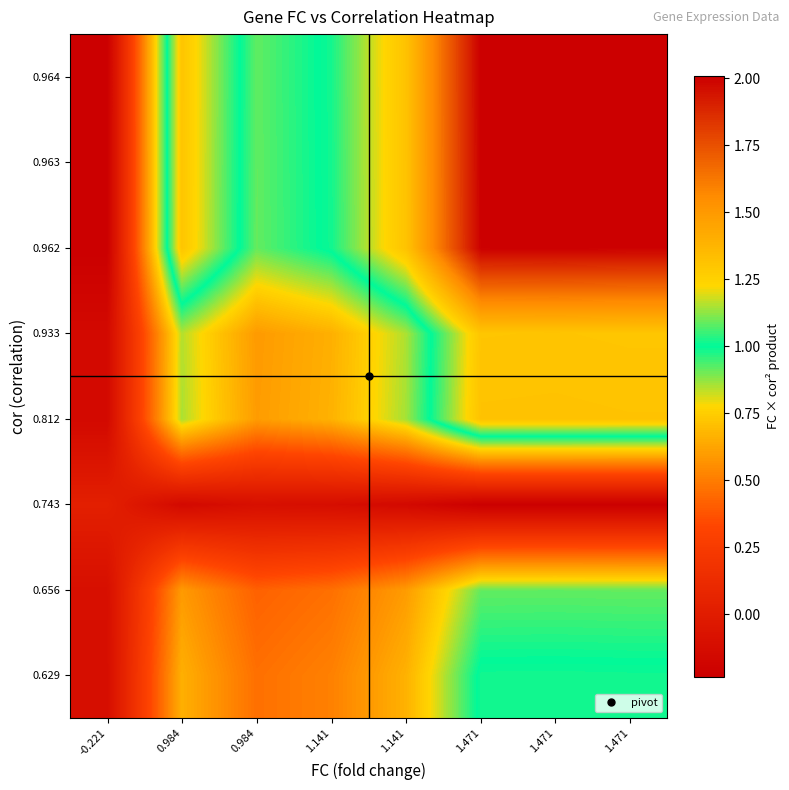

Between 1.141 and 1.471, which is larger?

1.471